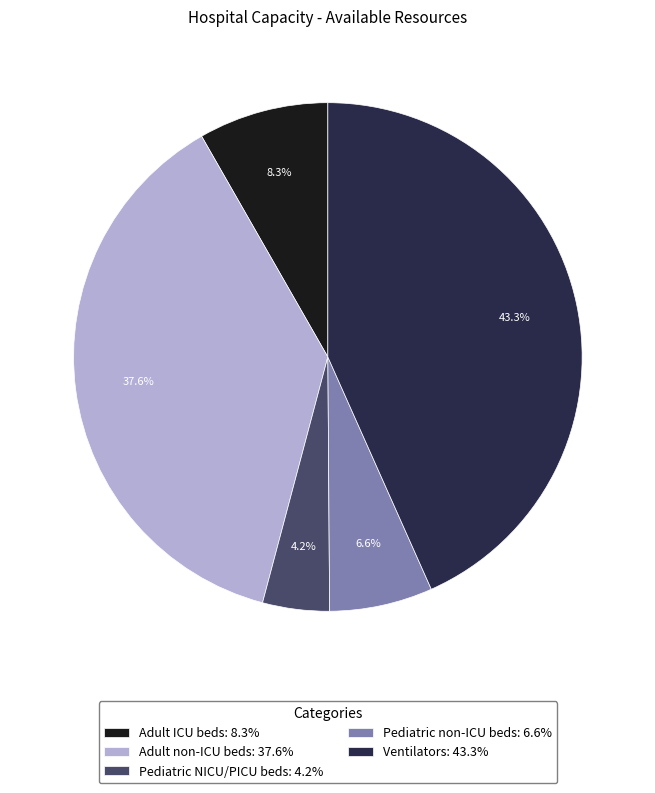

To the nearest percent, what percentage of the pie is Pediatric NICU/PICU beds?

4%